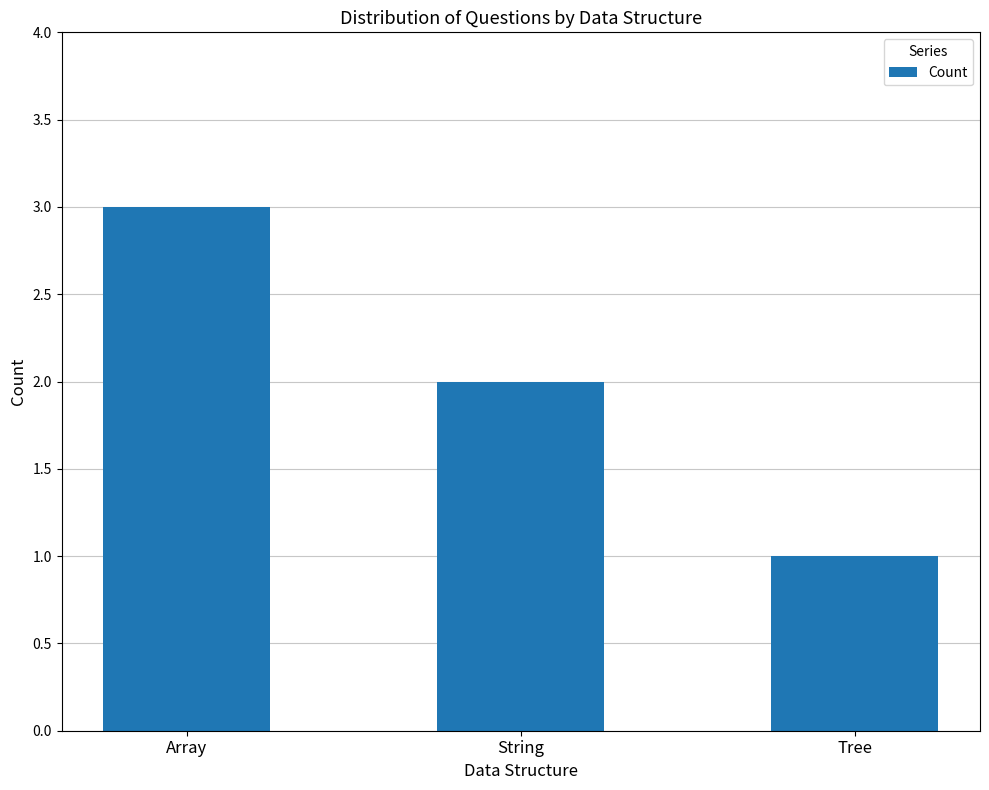

Rank the categories by value from lowest to highest.

Tree, String, Array